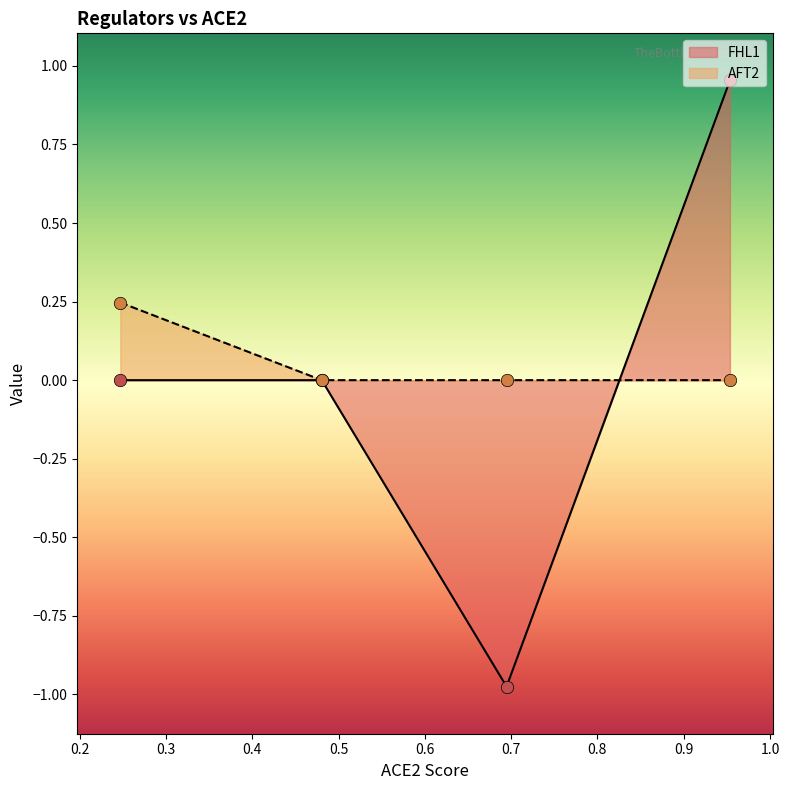

Which series has the widest spread of values?

FHL1